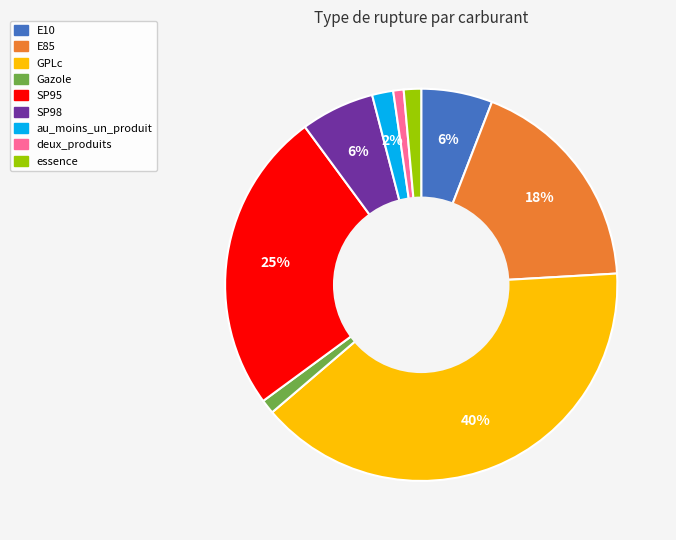

Approximately how many times larger is the value at E85 compared to SP95?

0.7